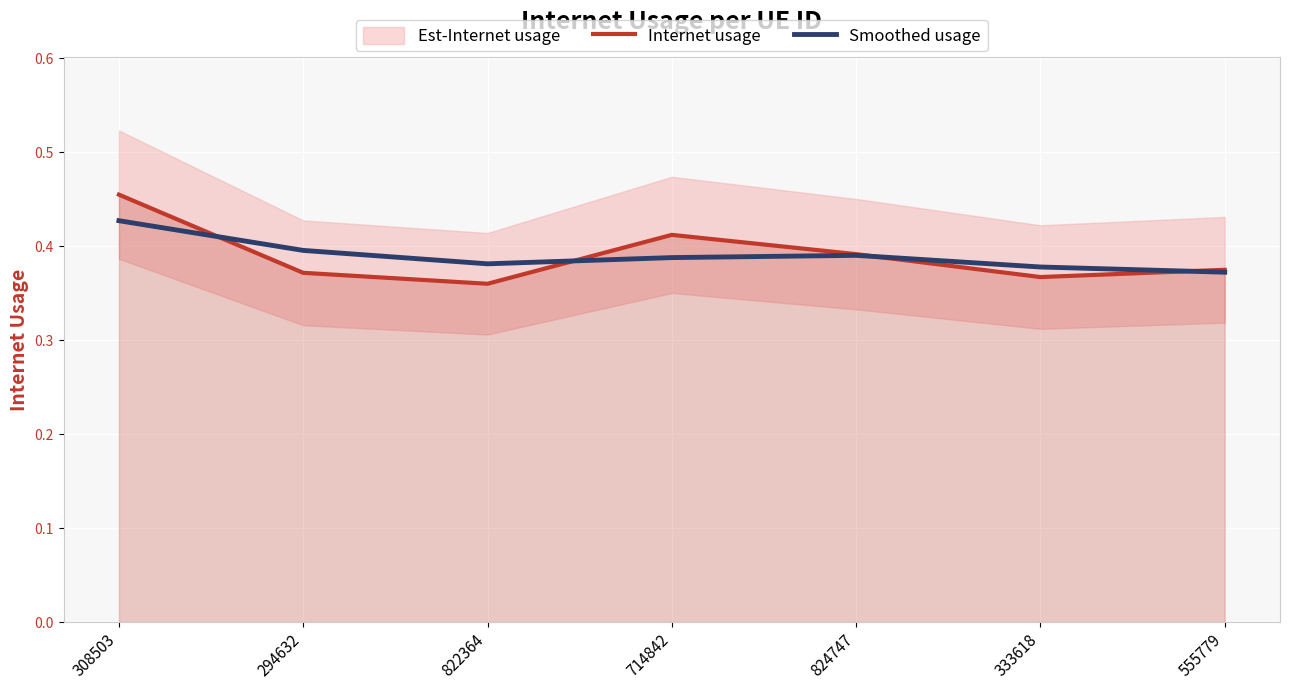

Read the Smoothed usage value at 824747.

0.4